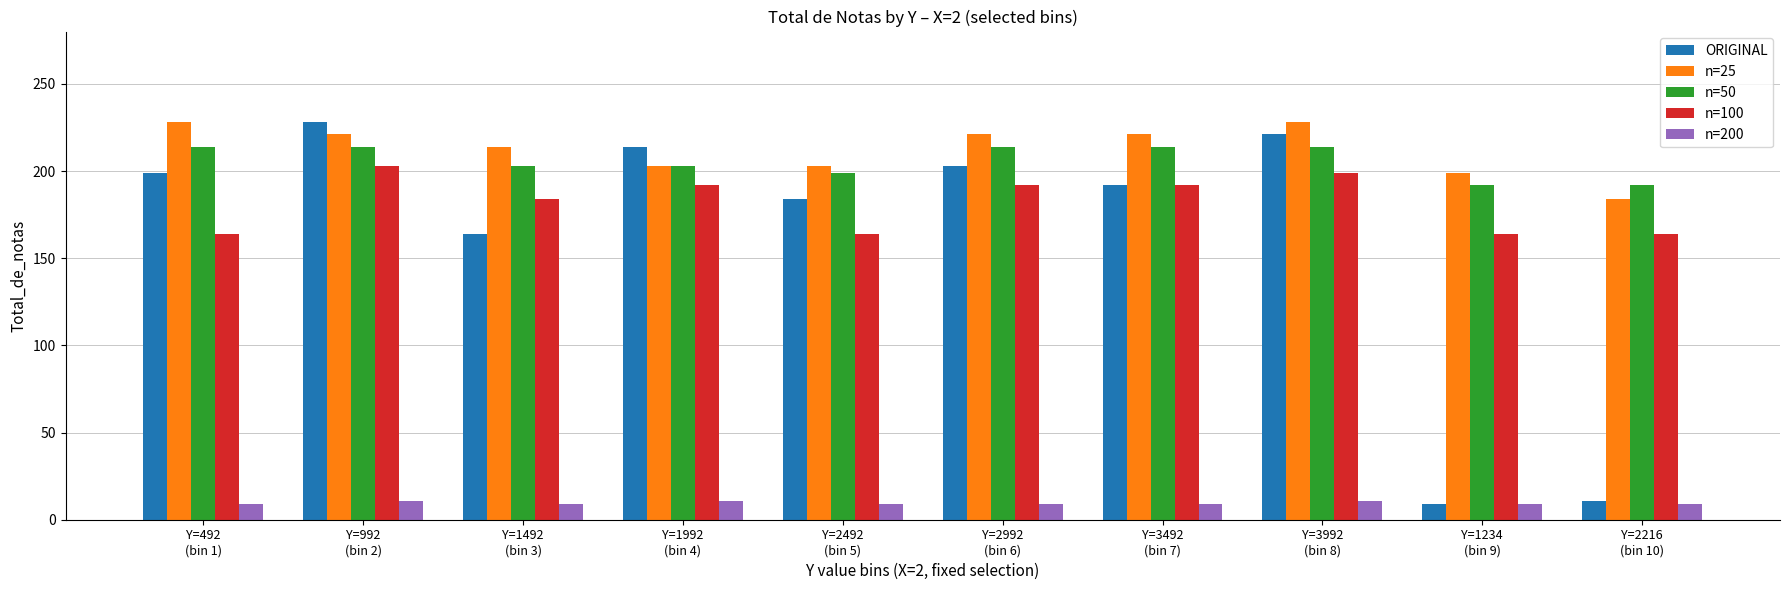

At which label does n=100 first exceed 192?

Y=992
(bin 2)